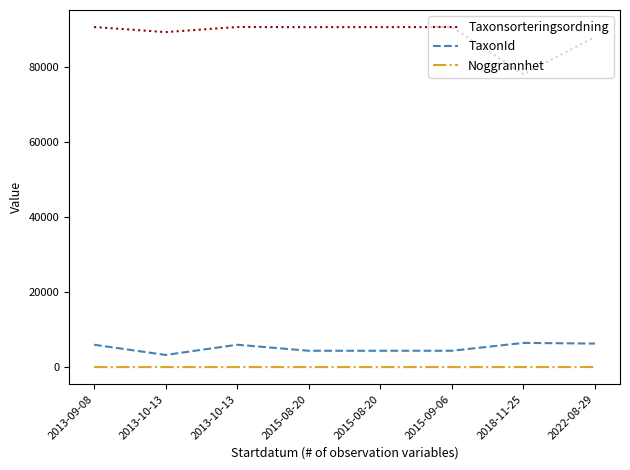

True or false: Noggrannhet has more than 1 interior local peaks.

False